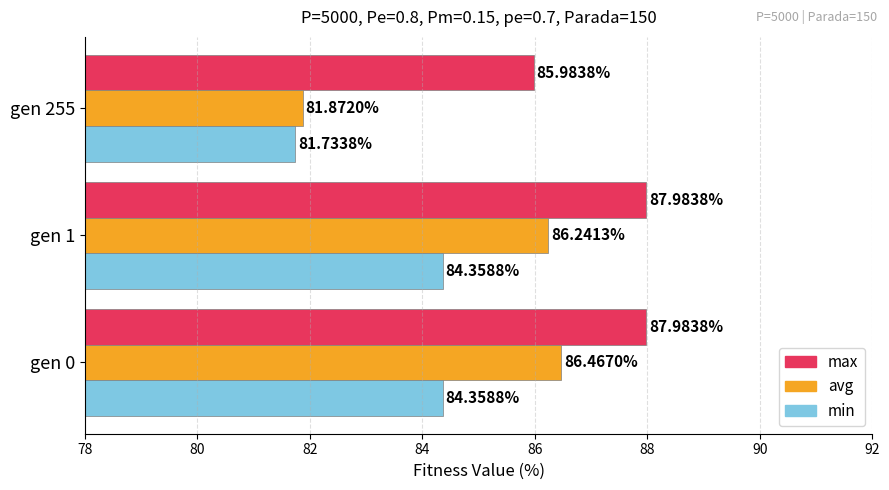

Which series has the widest spread of values?

avg